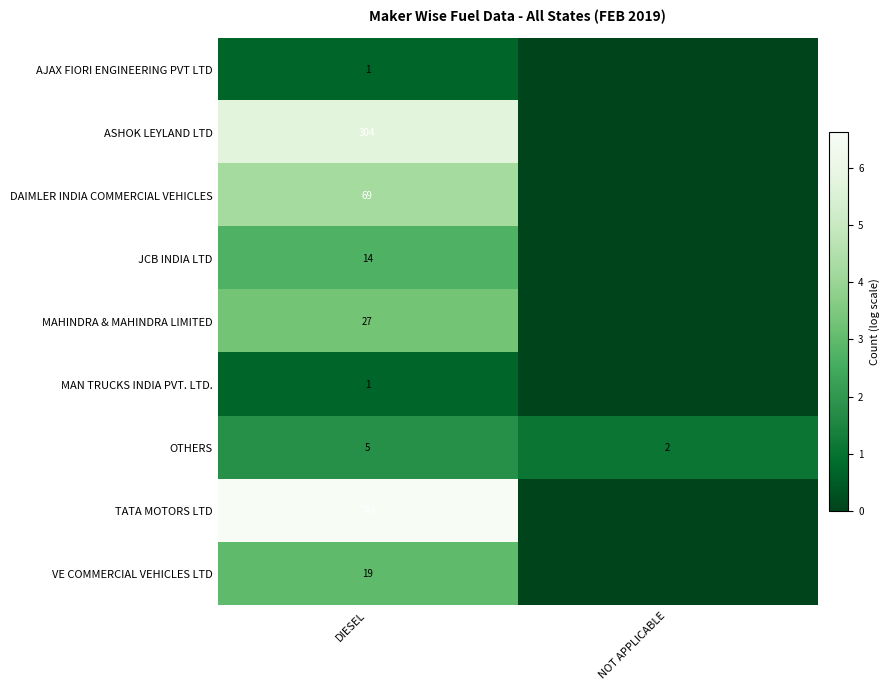

What is the difference between the OTHERS values at DIESEL and NOT APPLICABLE?

3